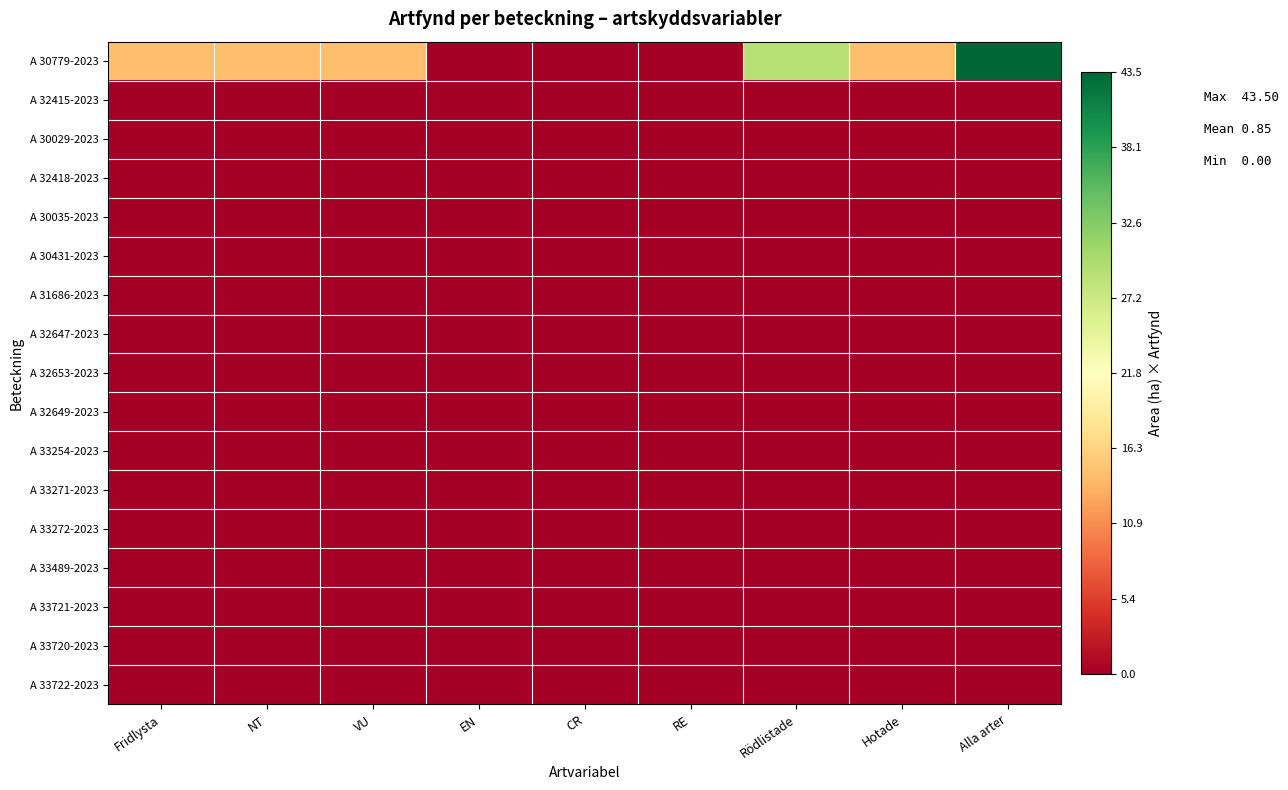

What is the spread (max minus min) of values at NT?

14.5